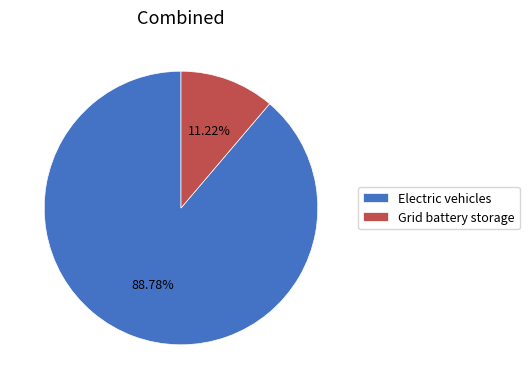

Rank the categories by value from lowest to highest.

Grid battery storage, Electric vehicles